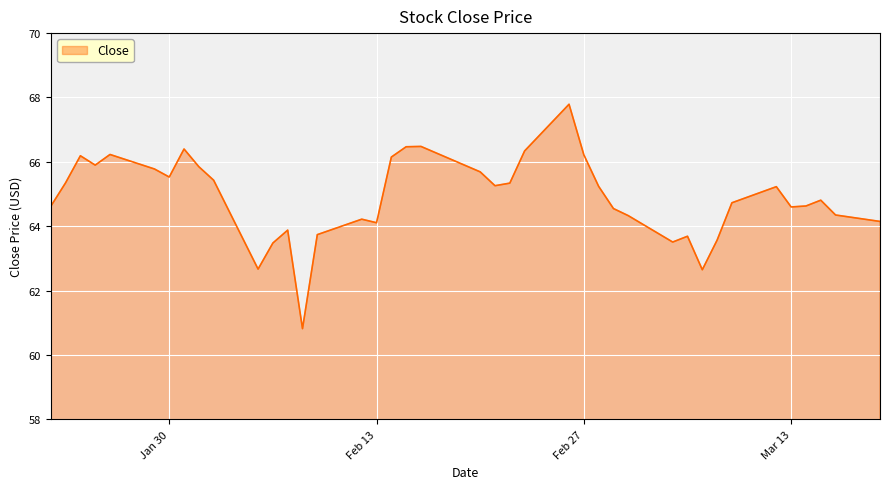

What is the maximum value shown in the chart?

67.8